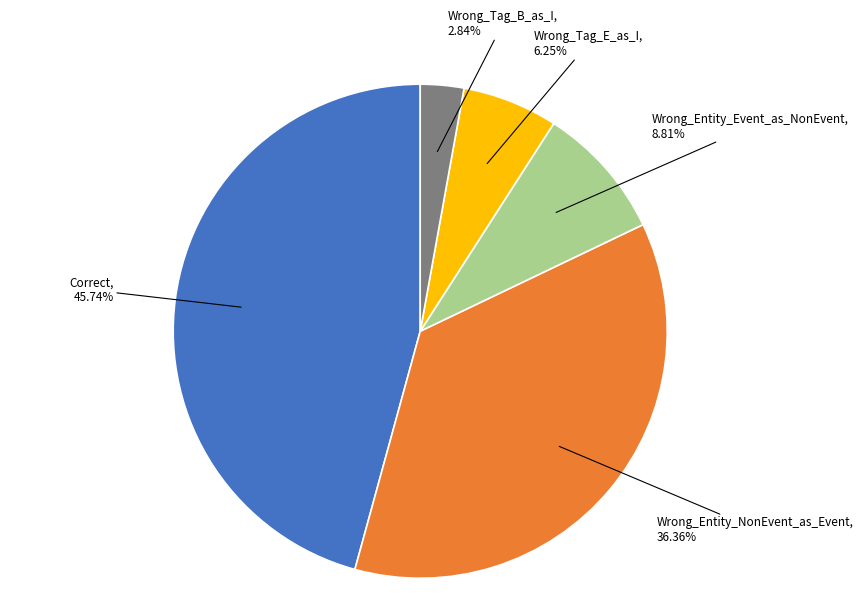

What is the ratio of the value at Wrong_Tag_E_as_I to the value at Correct?

0.1